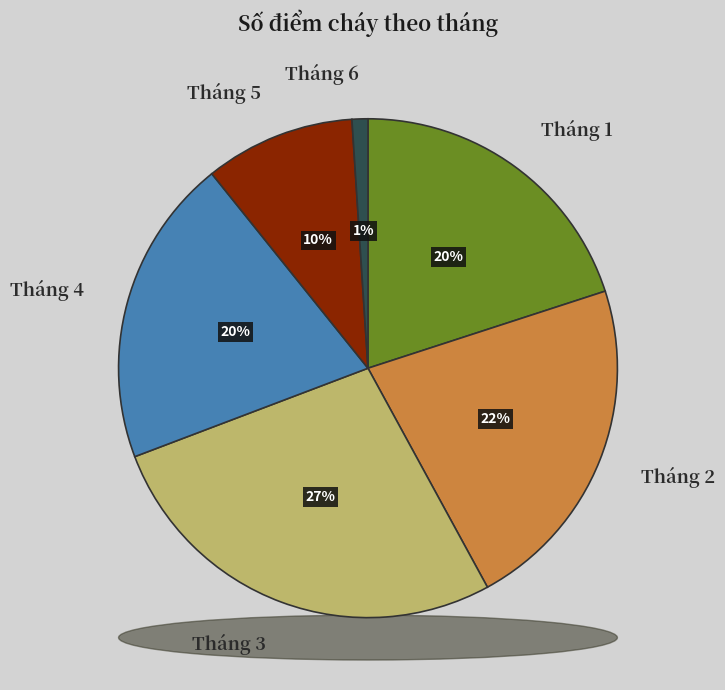

Does Tháng 4 account for over 50% of the chart?

No